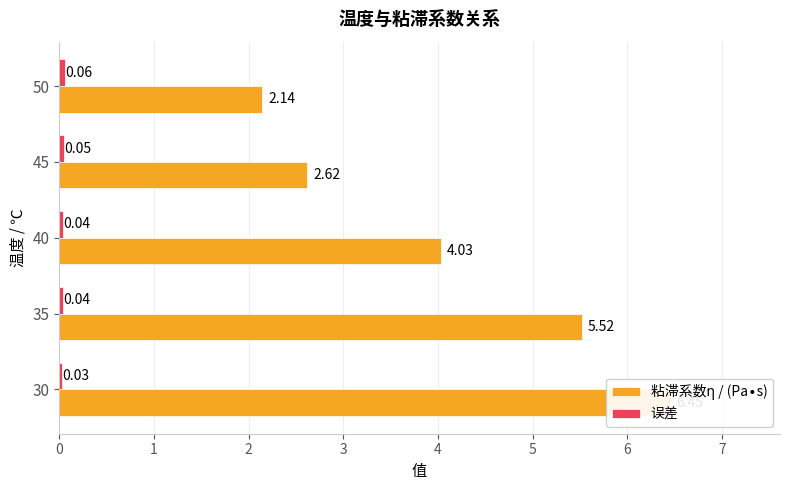

What is the total value across all series at 40?

4.1